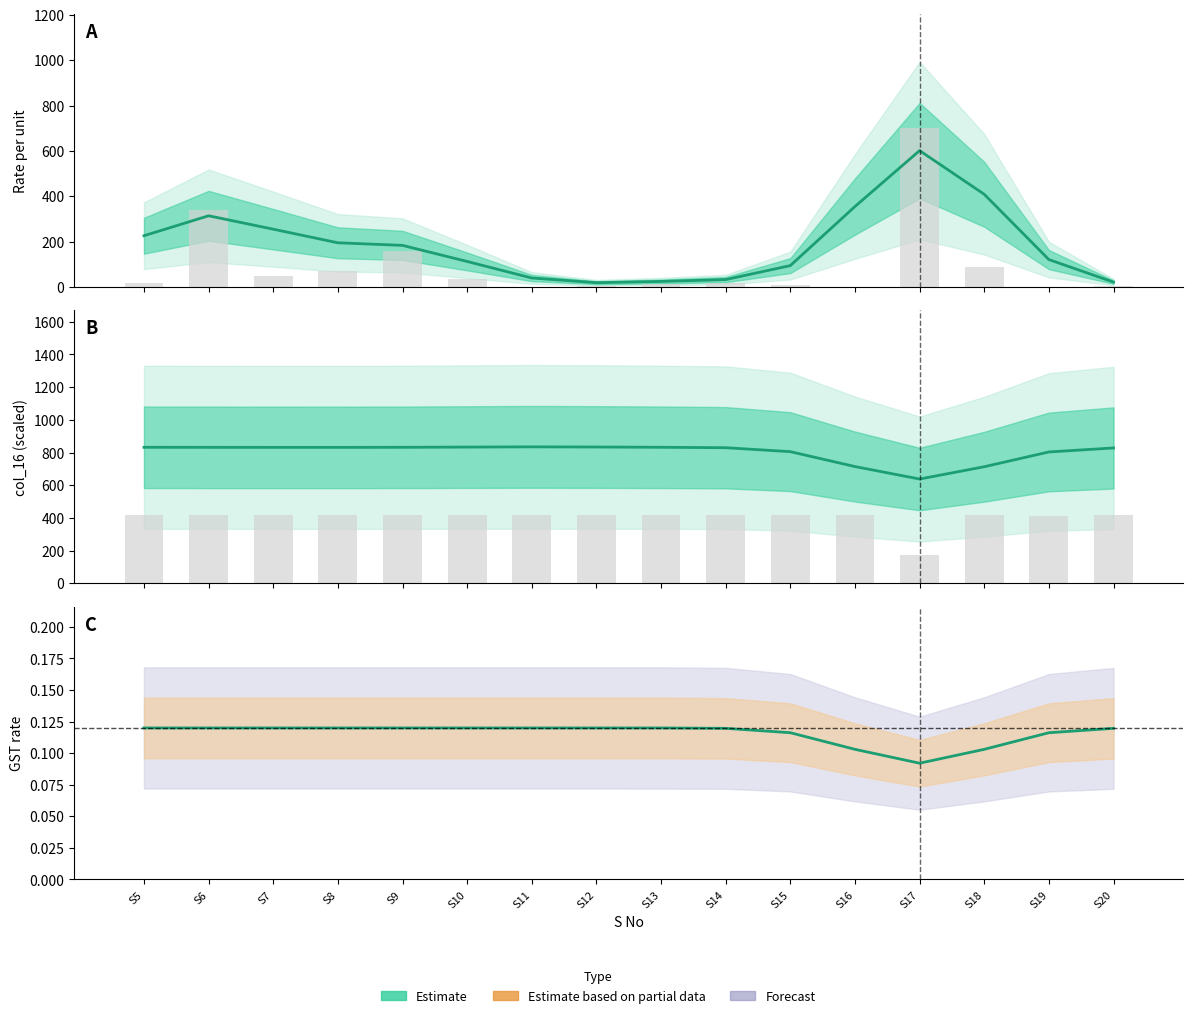

Reading right to left, extract all data points from this chart.

S20=0.1	S19=0.1	S18=0.1	S17=0.1	S16=0.1	S15=0.1	S14=0.1	S13=0.1	S12=0.1	S11=0.1	S10=0.1	S9=0.1	S8=0.1	S7=0.1	S6=0.1	S5=0.1